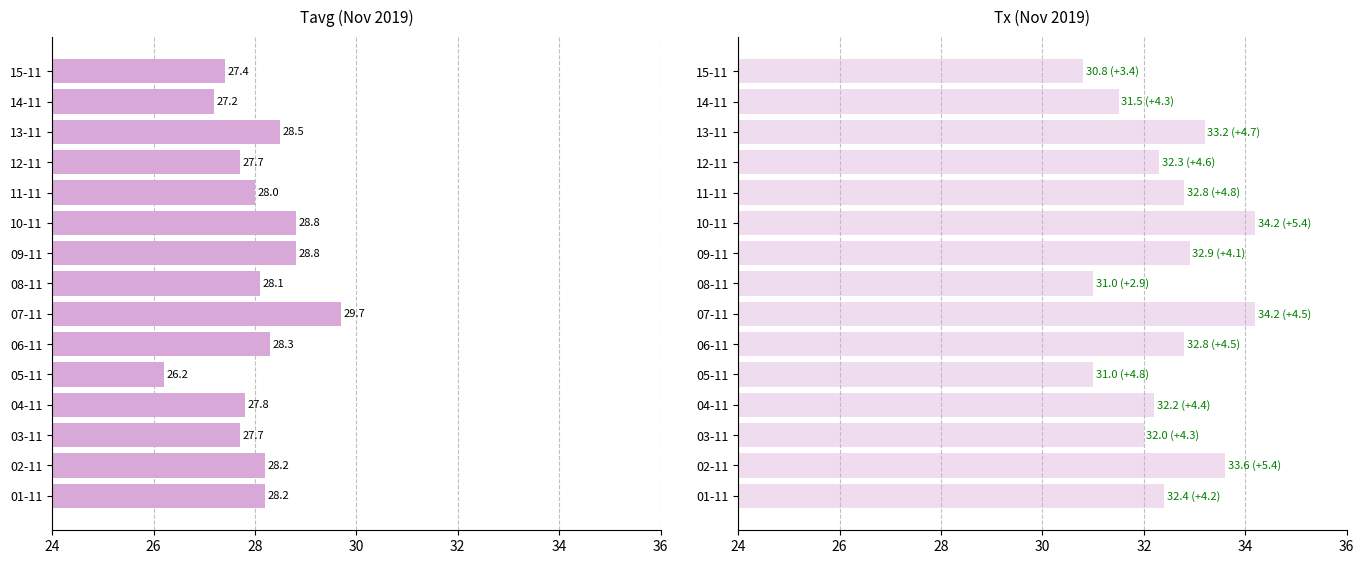

What are all the series names shown in the legend?

Tavg, Tx